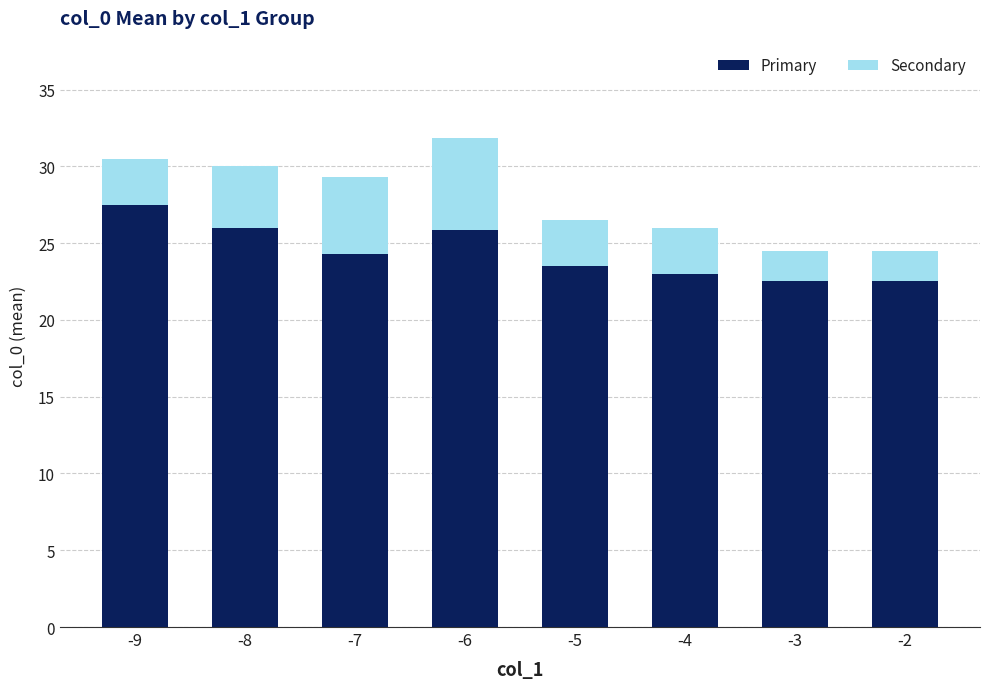

The Primary series shows 31.8 at -3. True or false?

False